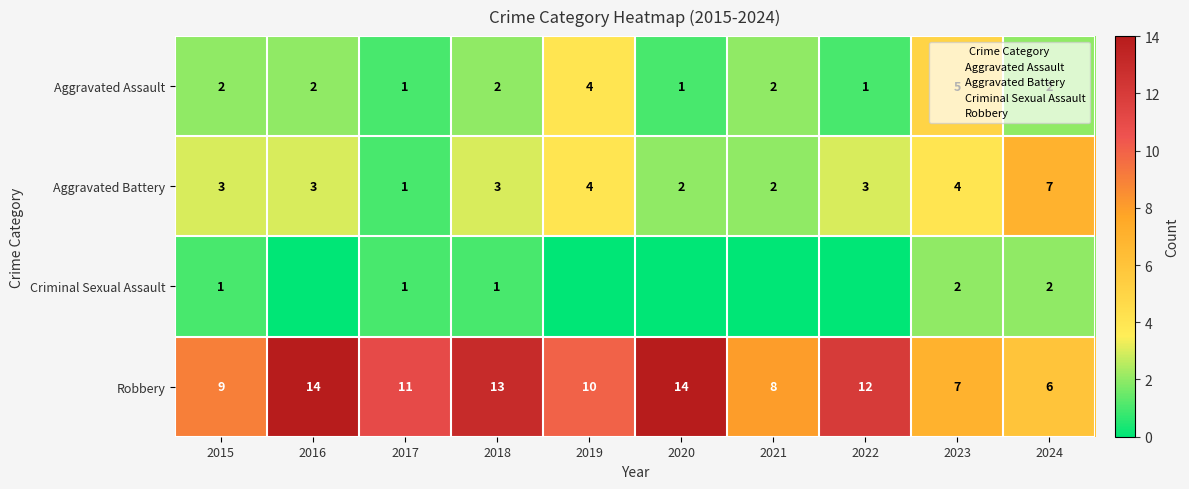

How many values in the Robbery series exceed 11?

4